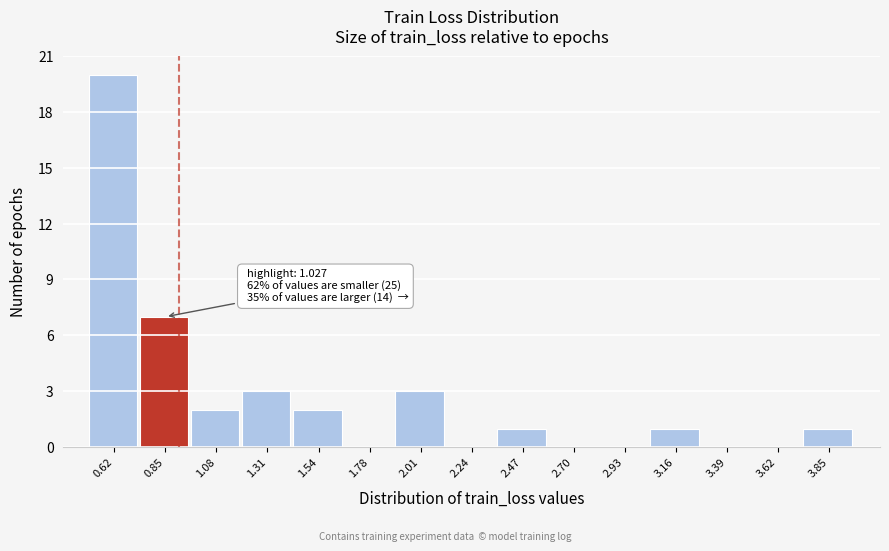

Reading right to left, what are all the values shown in this chart?

3.85=1	3.62=0	3.39=0	3.16=1	2.93=0	2.70=0	2.47=1	2.24=0	2.01=3	1.78=0	1.54=2	1.31=3	1.08=2	0.85=7	0.62=20